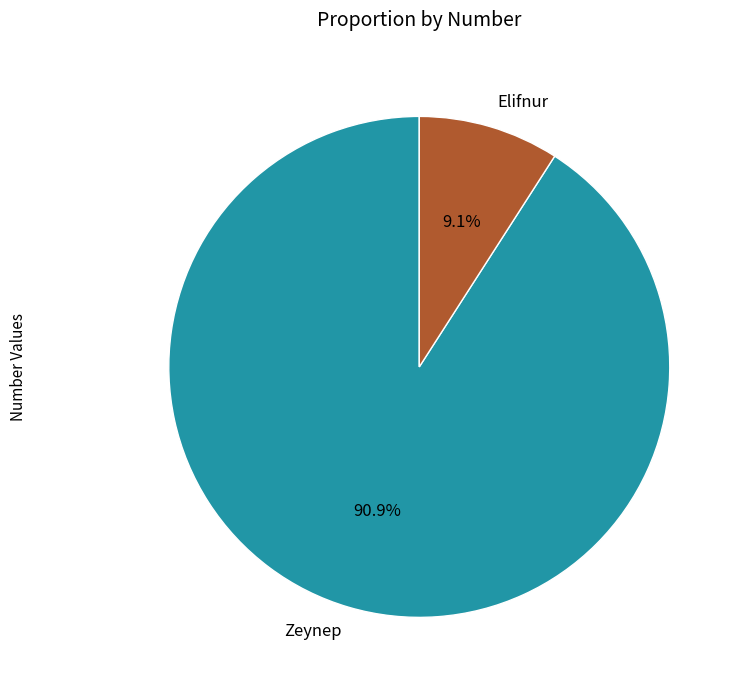

What percentage is the Elifnur slice, to the nearest percent?

9%